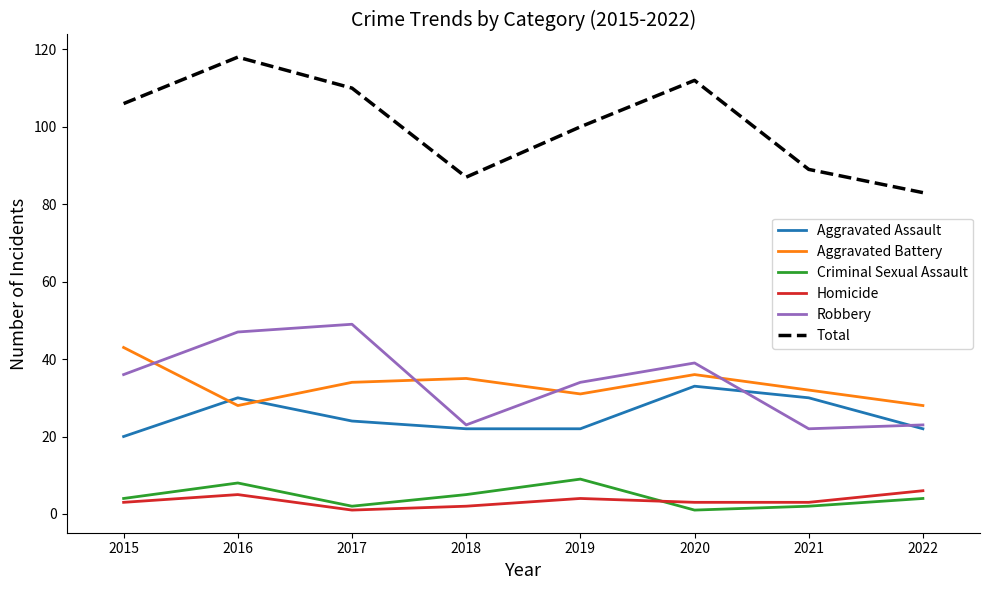

Where is the first local minimum for Criminal Sexual Assault?

2017